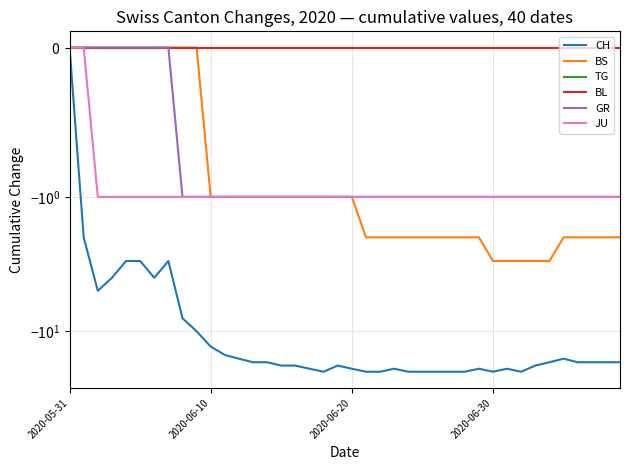

Is the value of CH at 21 greater than the value of GR at 11?

No